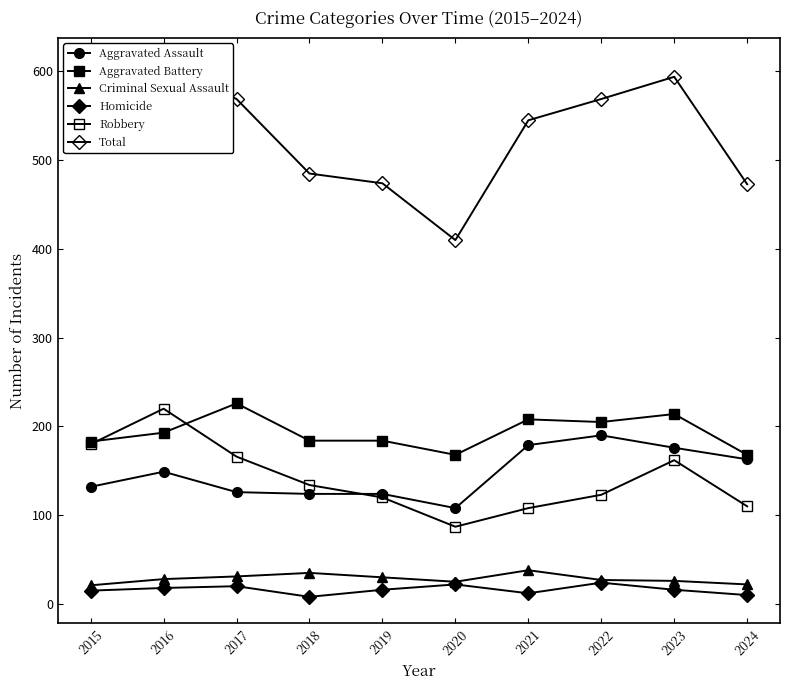

True or false: Homicide has a value of 10 at 2016.

False